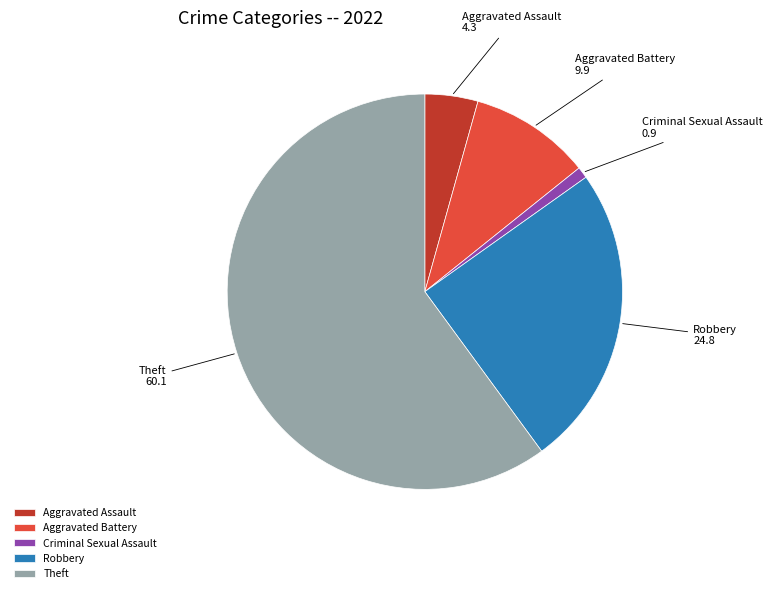

Which category has the smallest portion of the pie?

Criminal Sexual Assault